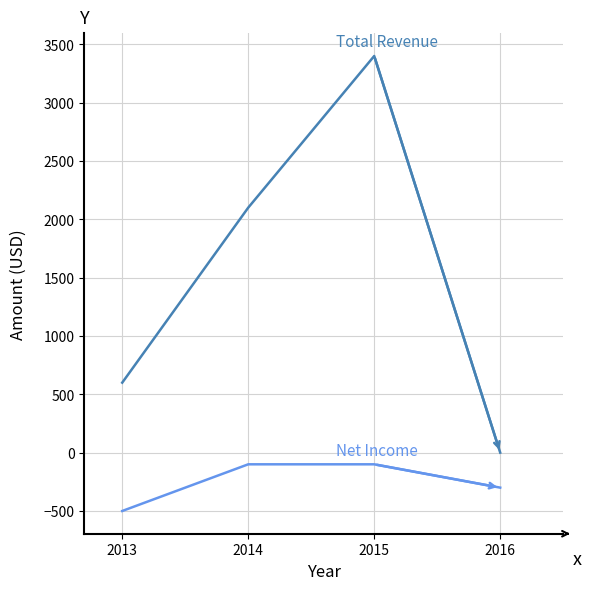

What is the total value across all series at 2014?

2000